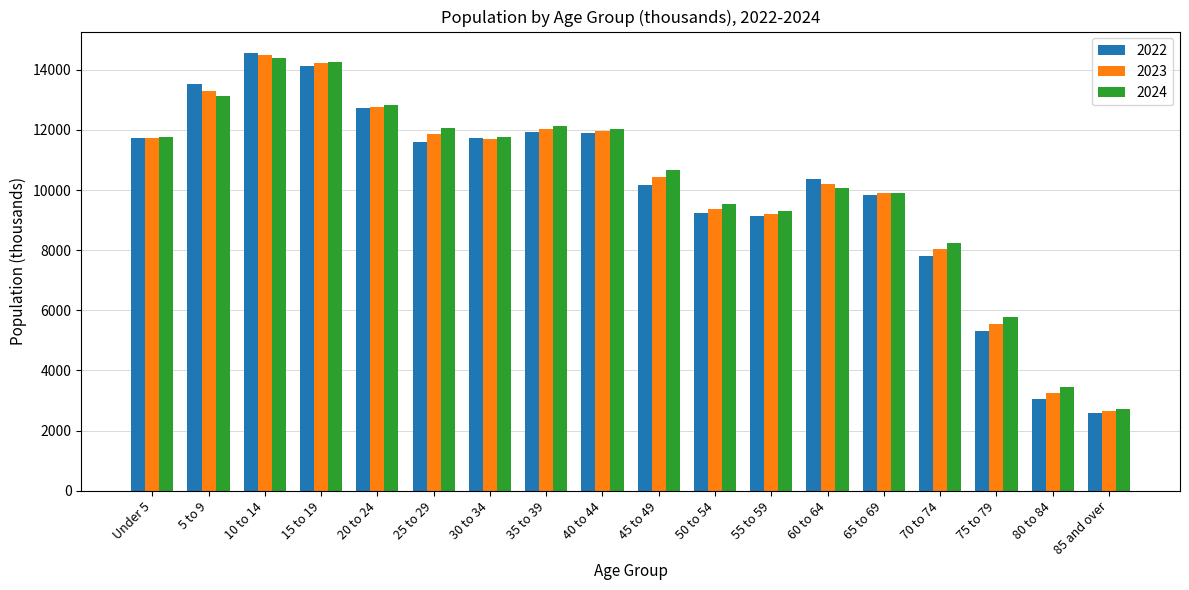

Which series has the largest range (max minus min)?

2022